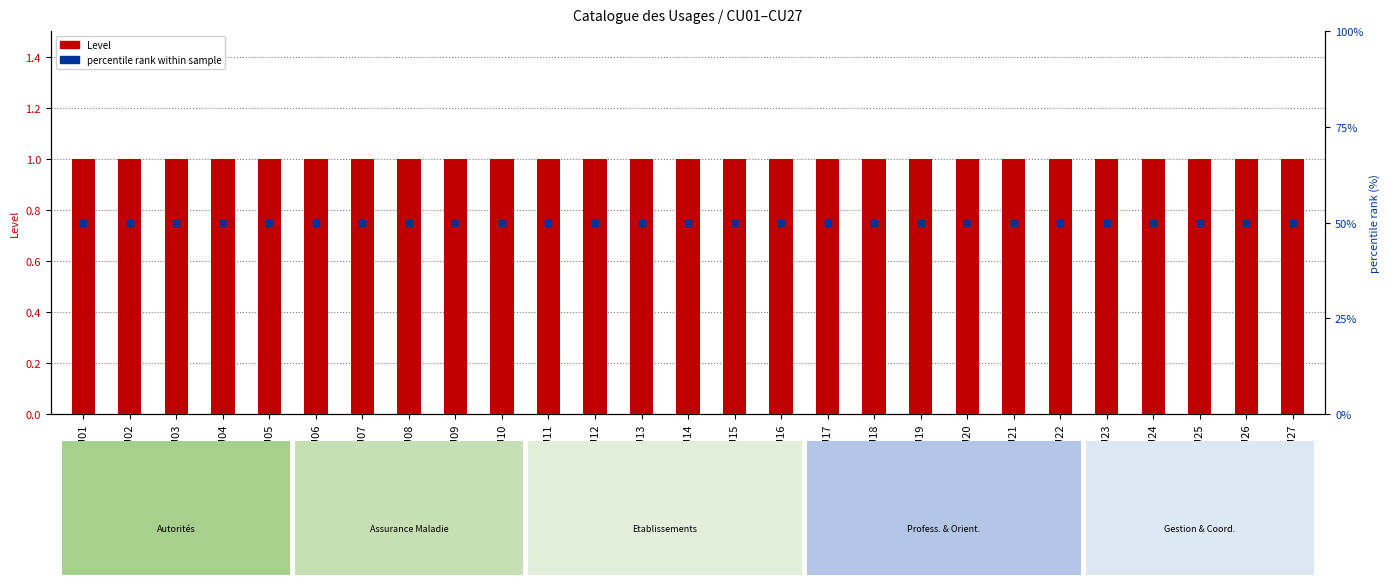

Which series has the widest spread of Y values?

Level